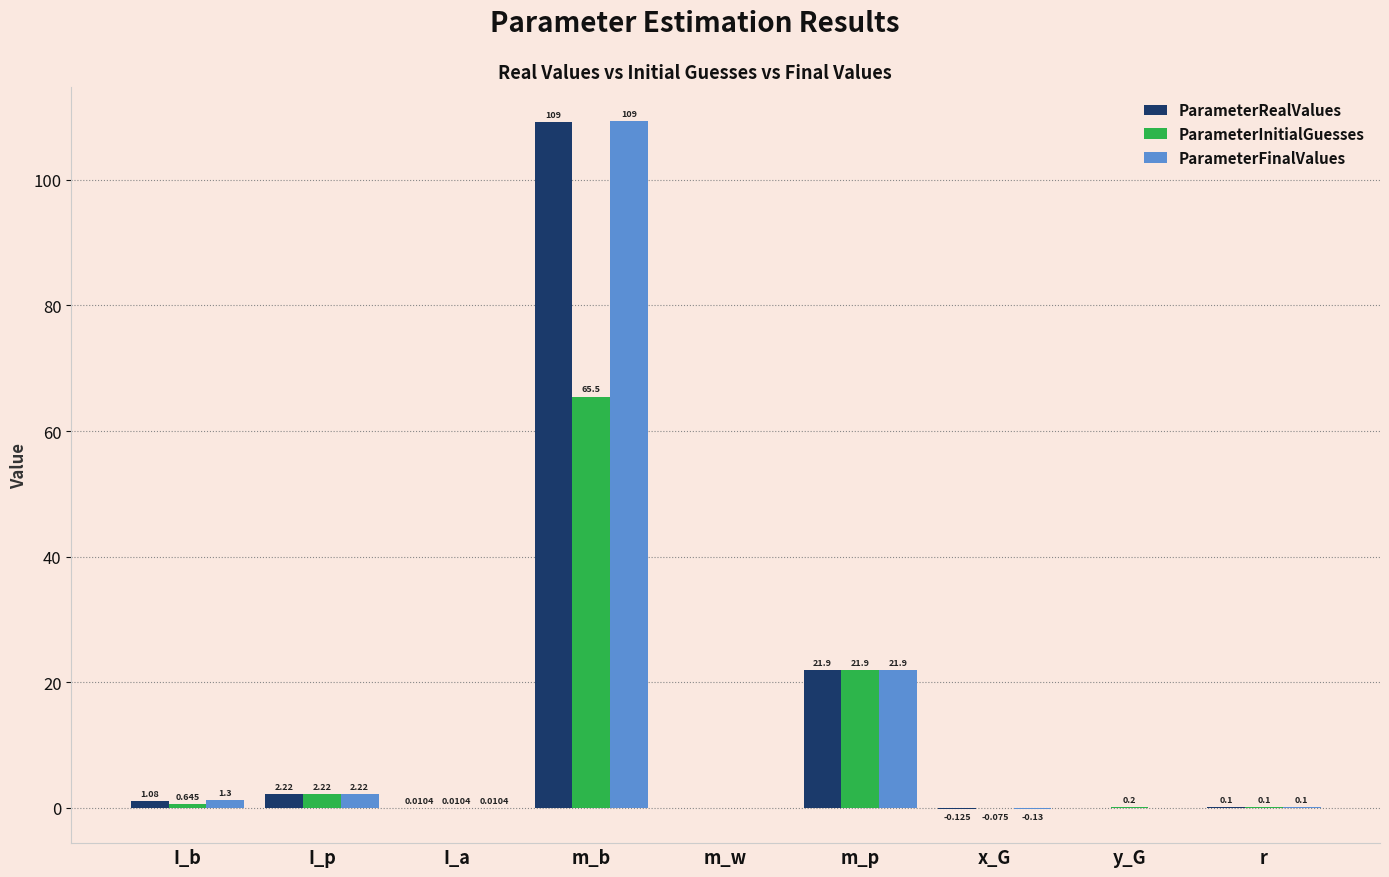

Which series changed the most between m_p and x_G?

ParameterFinalValues